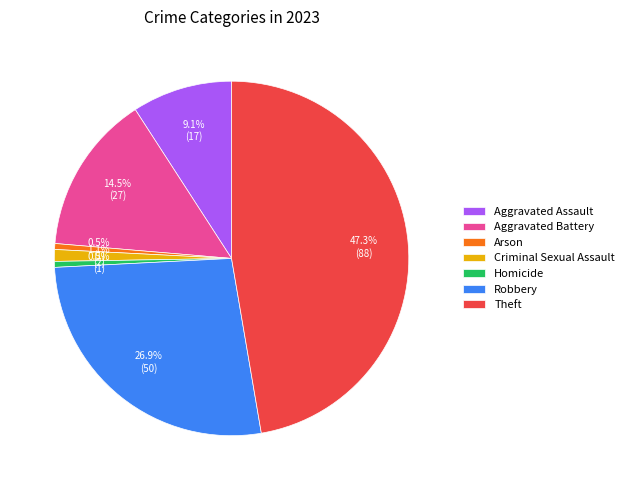

True or false: Aggravated Assault accounts for 15% of the total.

False